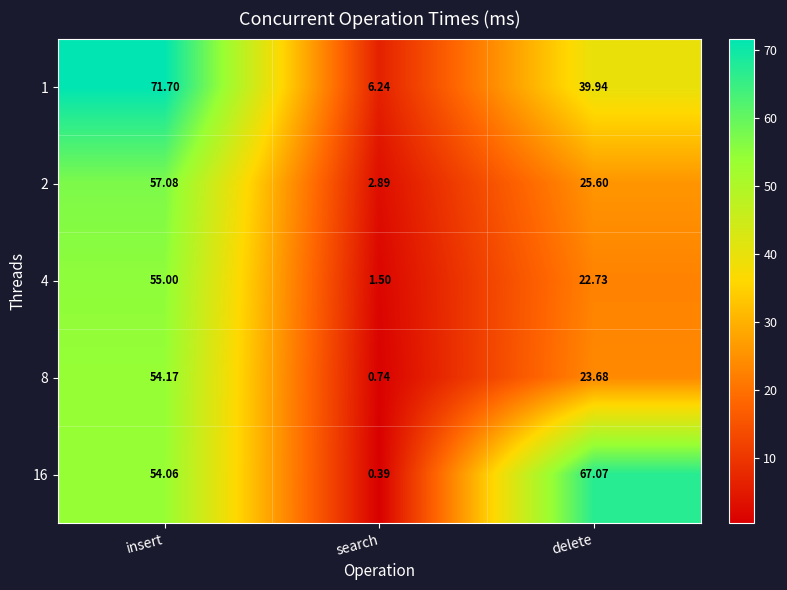

How many data points in 8 are less than 23?

1